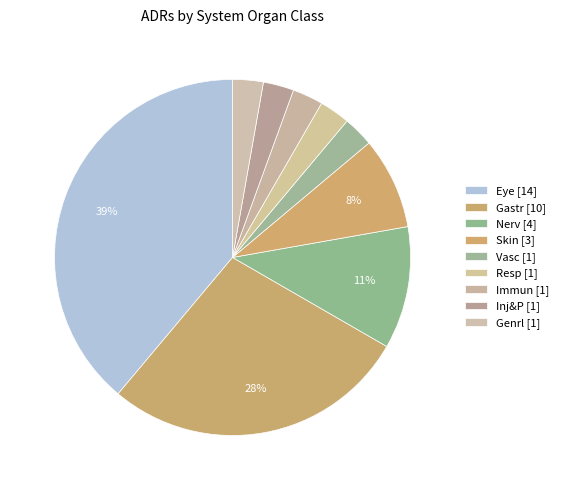

Which slice is the largest?

Eye